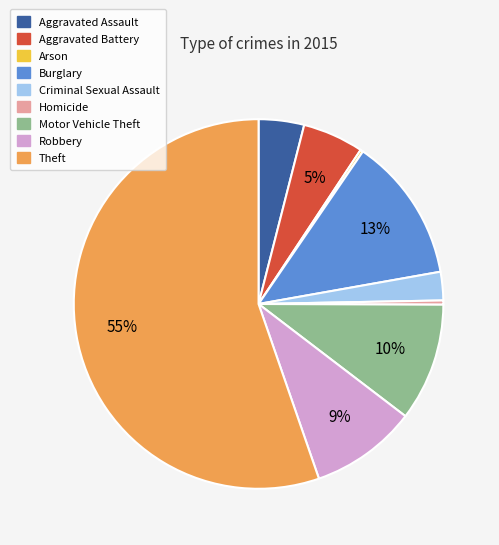

To the nearest percent, what is the average slice percentage?

11%